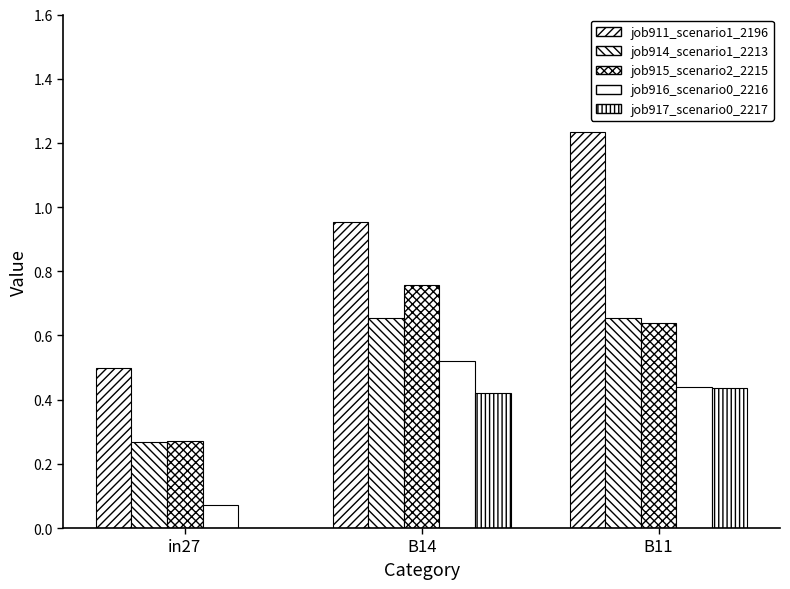

Is it true that job914_scenario1_2213 equals 0.2 at B11?

False